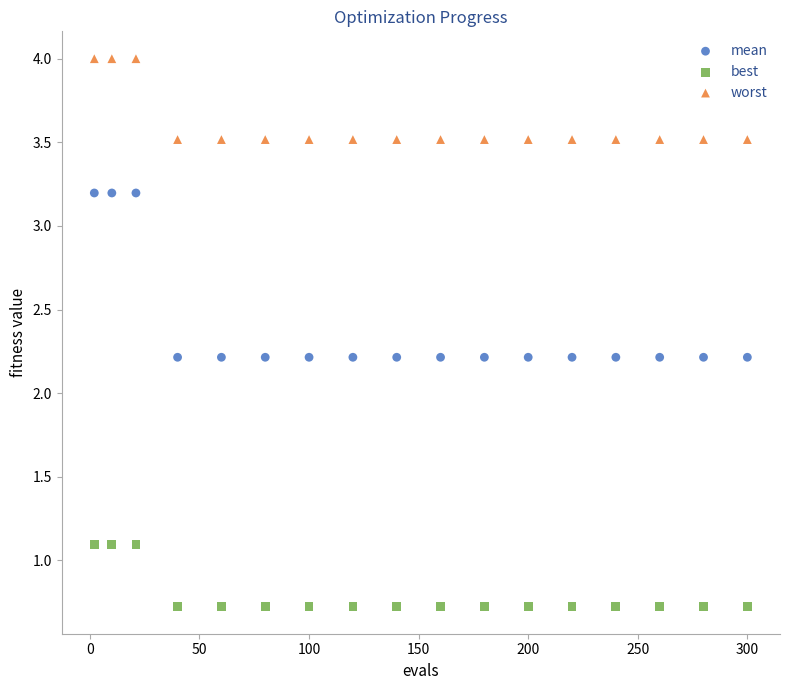

Which series reaches the maximum Y coordinate?

worst